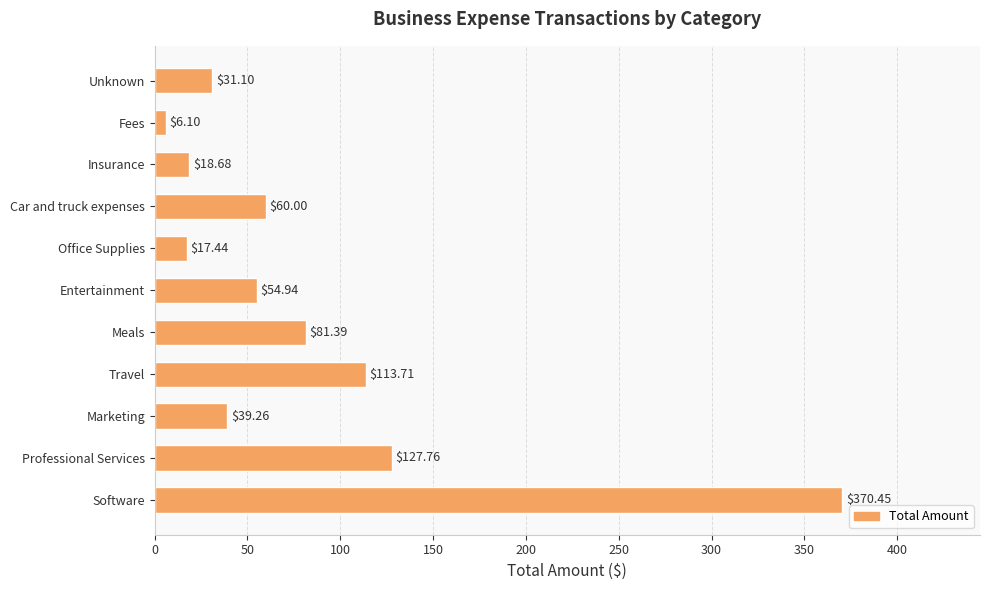

Which has a higher value, Entertainment or Unknown?

Entertainment